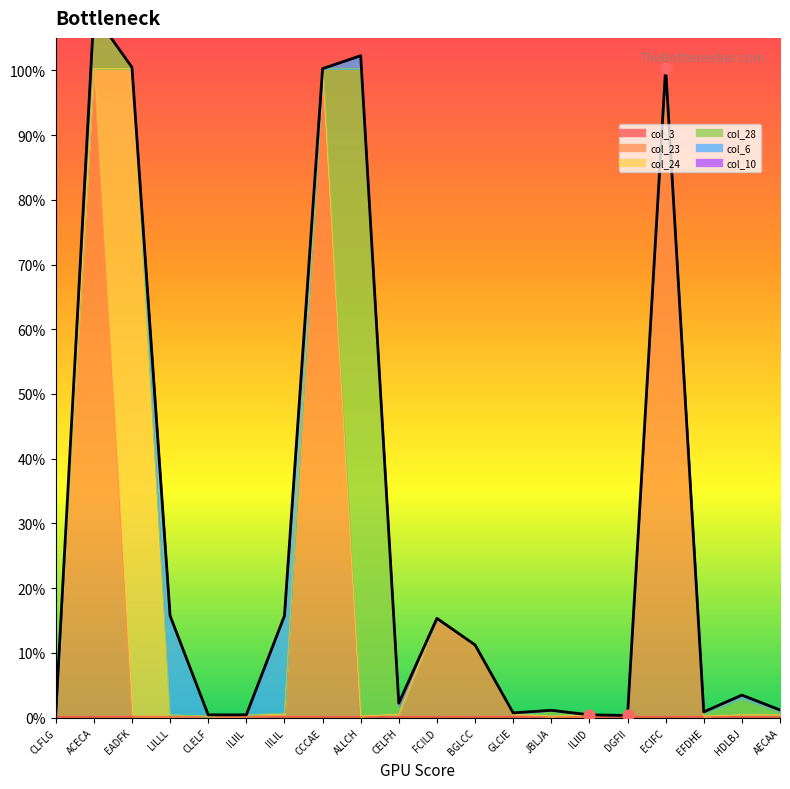

What is the change in value from CLELF to GLCIE?

+0.3